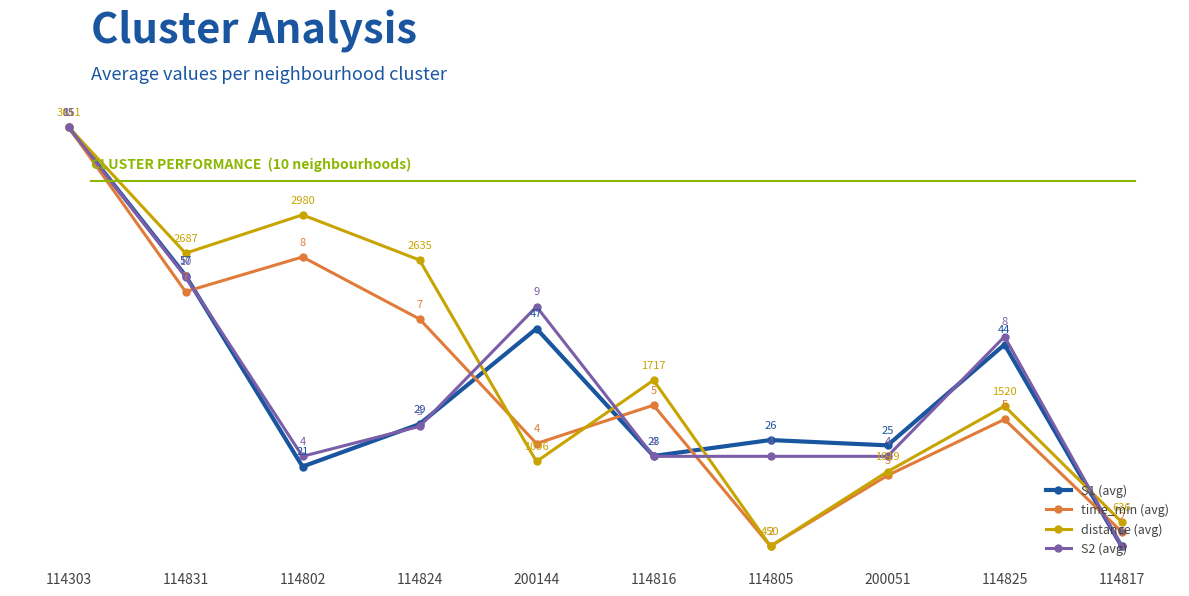

What is the smallest value displayed?

5.0